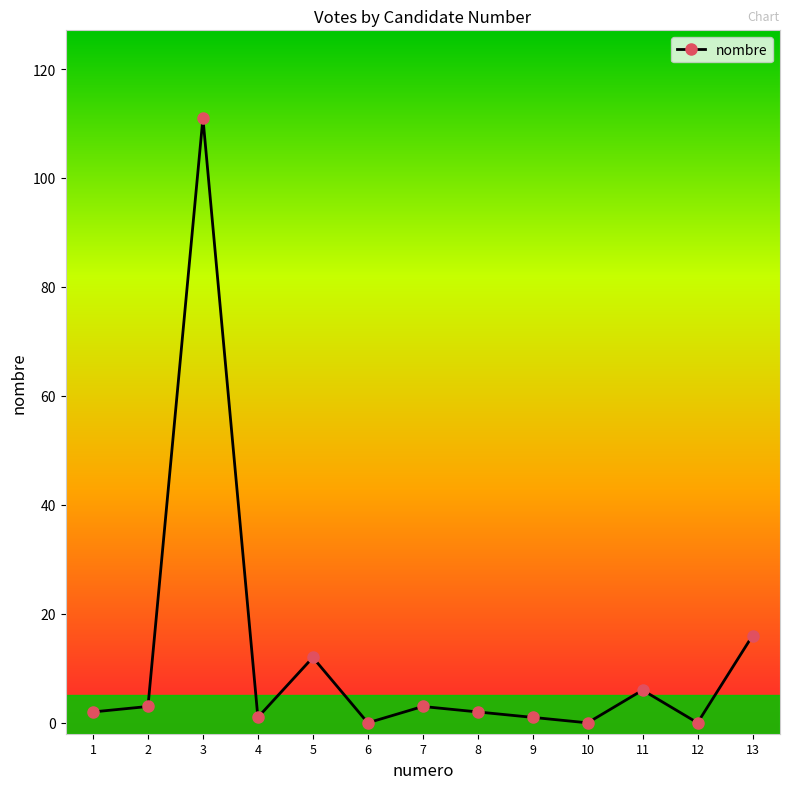

The value at 10 is 0. True or false?

True